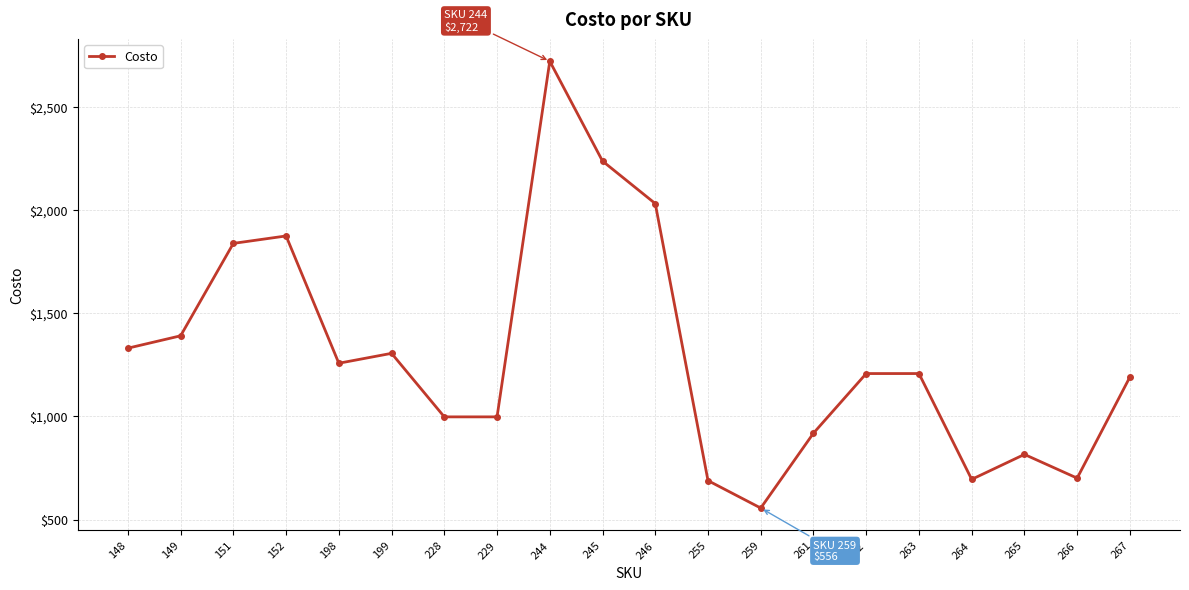

What is the value of the 10th point from the left?

2238